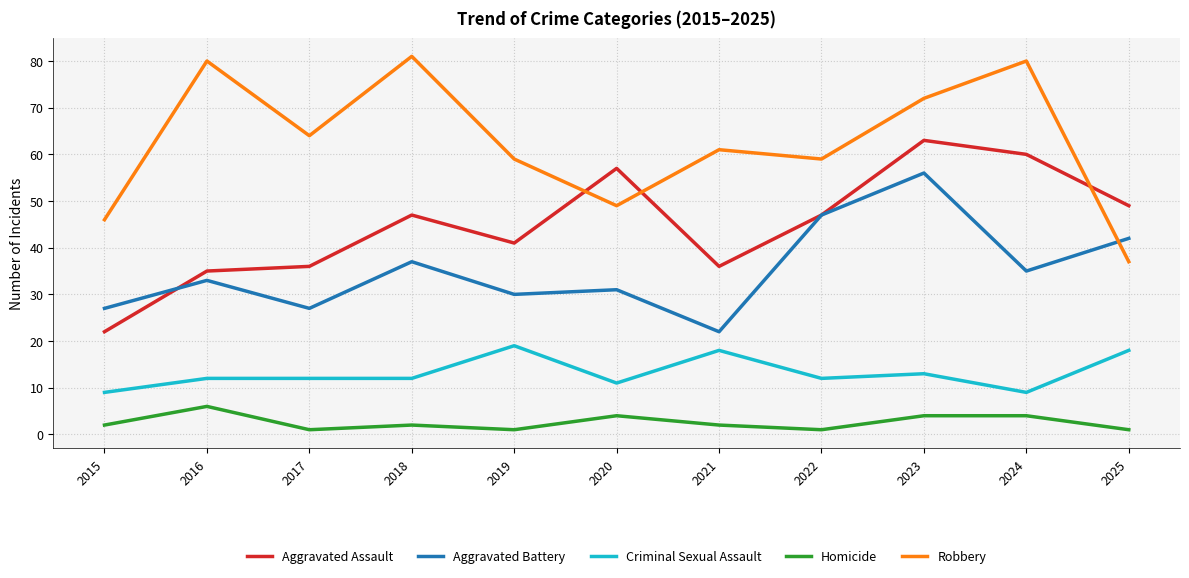

Reading left to right, list all the values displayed in this chart.

Aggravated Assault: 22	35	36	47	41	57	36	47	63	60	49
Aggravated Battery: 27	33	27	37	30	31	22	47	56	35	42
Criminal Sexual Assault: 9	12	12	12	19	11	18	12	13	9	18
Homicide: 2	6	1	2	1	4	2	1	4	4	1
Robbery: 46	80	64	81	59	49	61	59	72	80	37